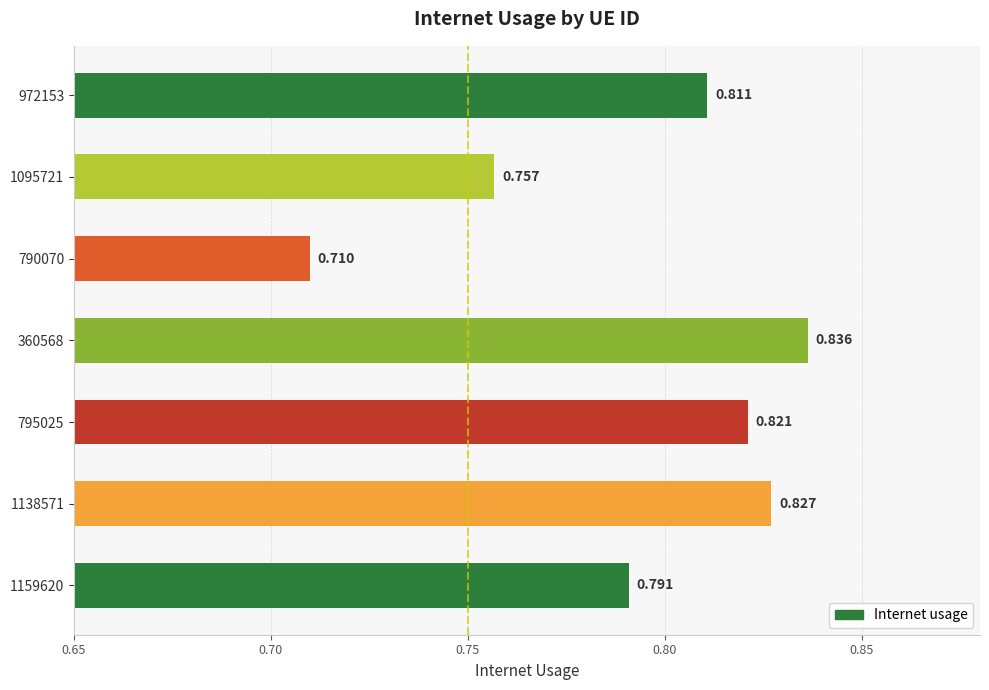

How many distinct data groups are displayed?

1